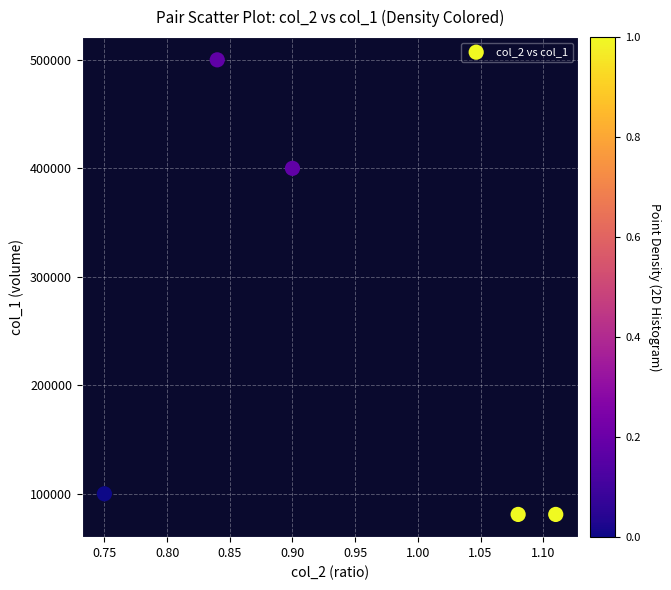

What Y value in the scatter plot is closest to 290500?

400000